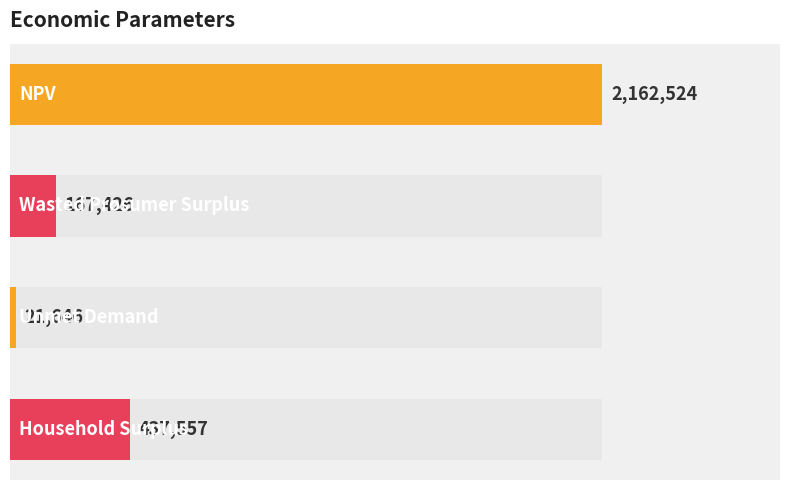

At which category does the chart reach its minimum across all series?

2